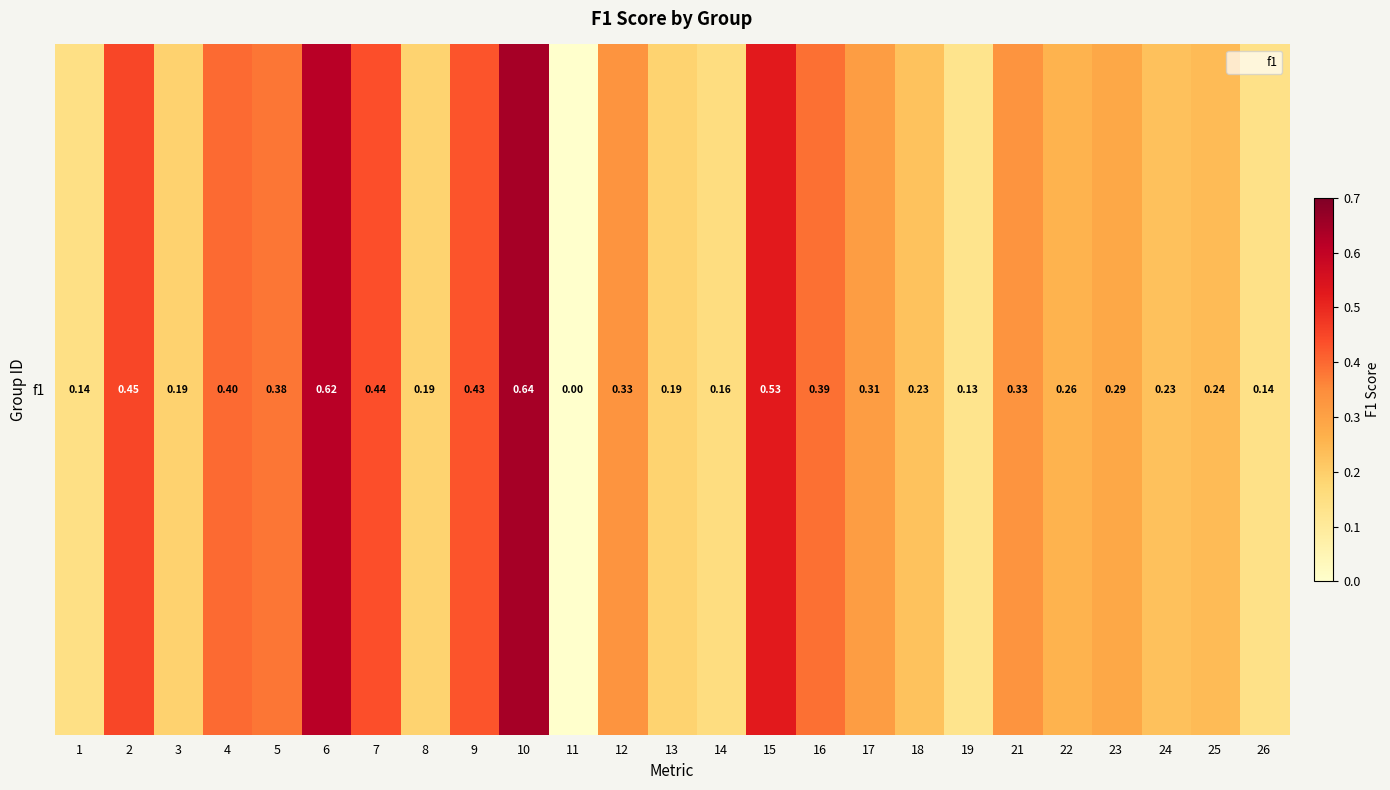

Between 22 and 25, which is larger?

22